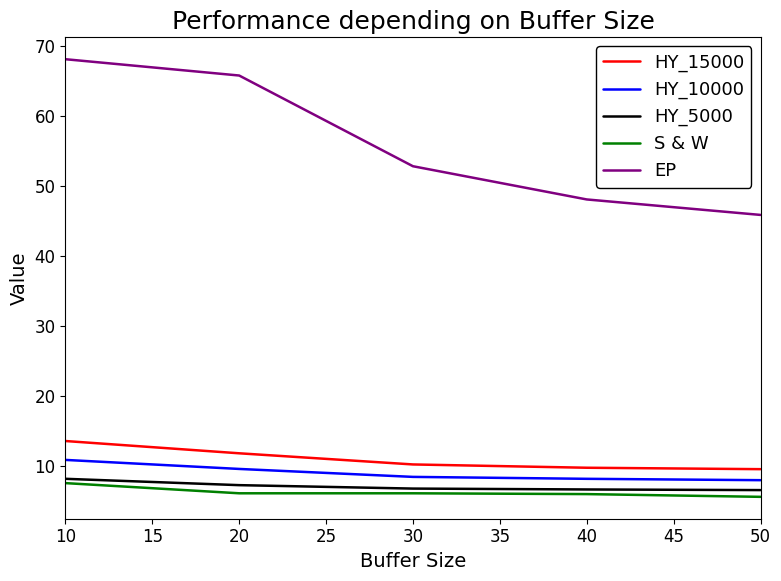

True or false: S & W and HY_15000 intersect in this chart.

False